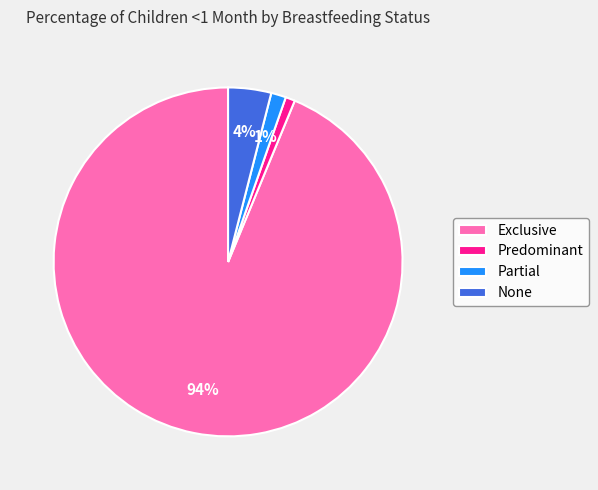

The Predominant slice represents 1% of the pie. True or false?

True